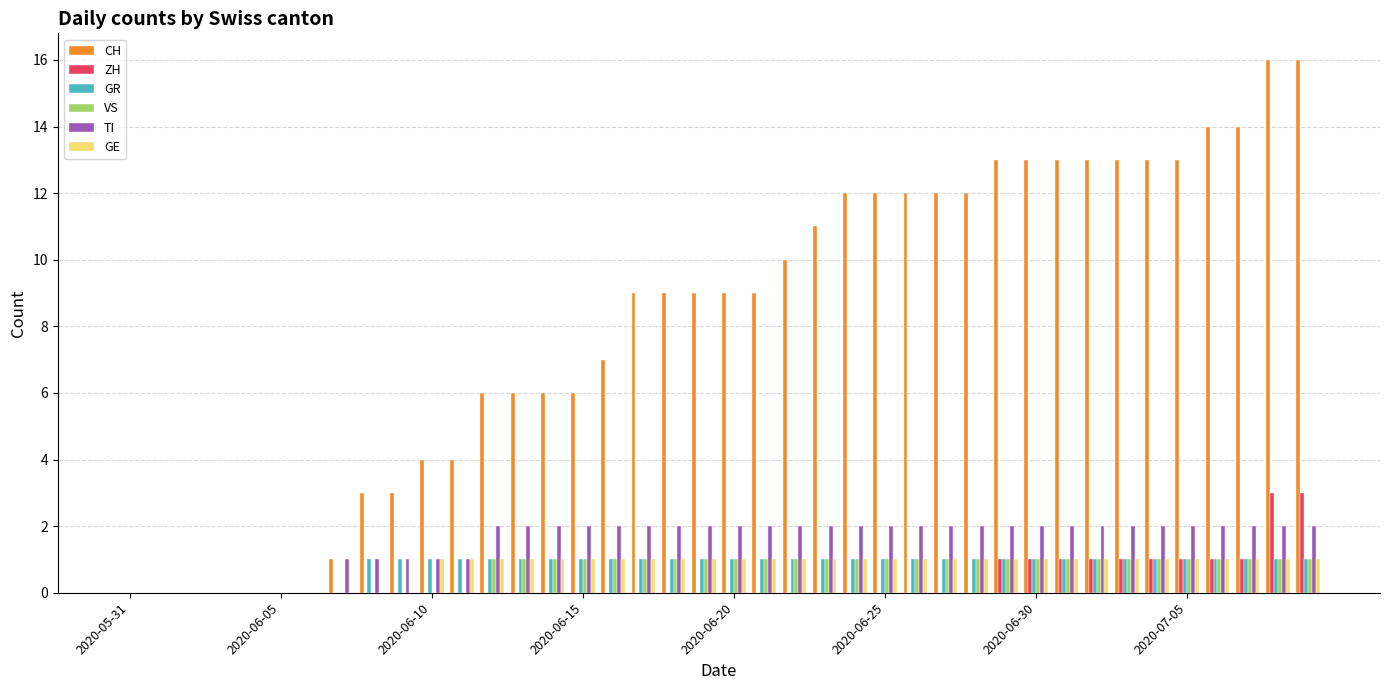

Which series has the largest total across all categories?

CH